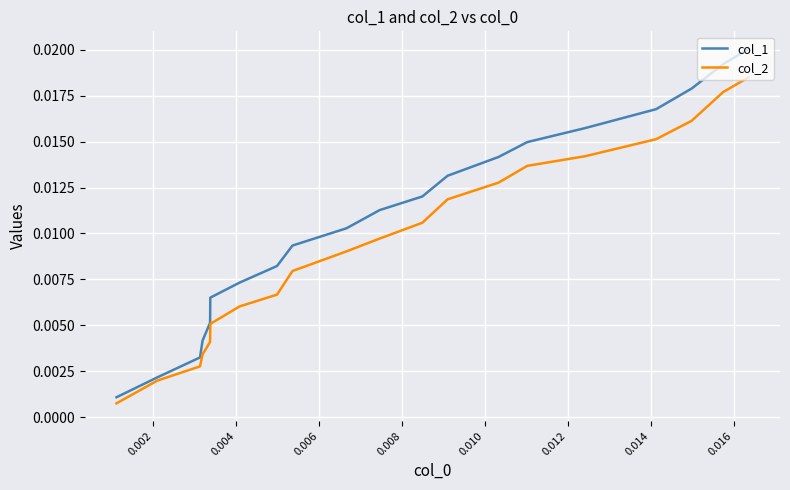

Which series has the largest total across all categories?

col_1